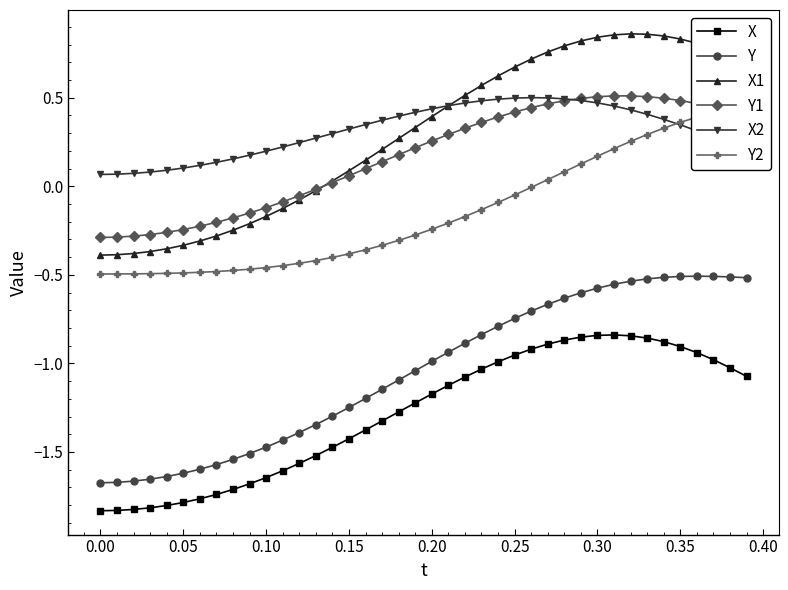

How many interior local peaks does the X series have?

1